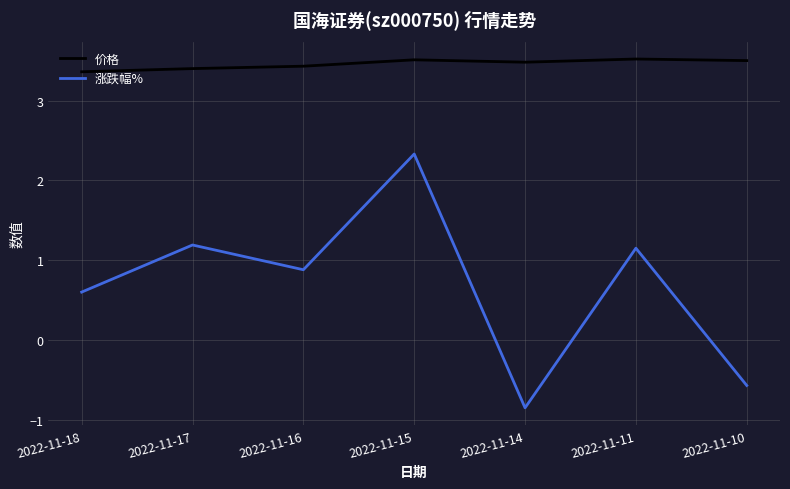

Is it true that 涨跌幅% equals -0.6 at 2022-11-10?

True